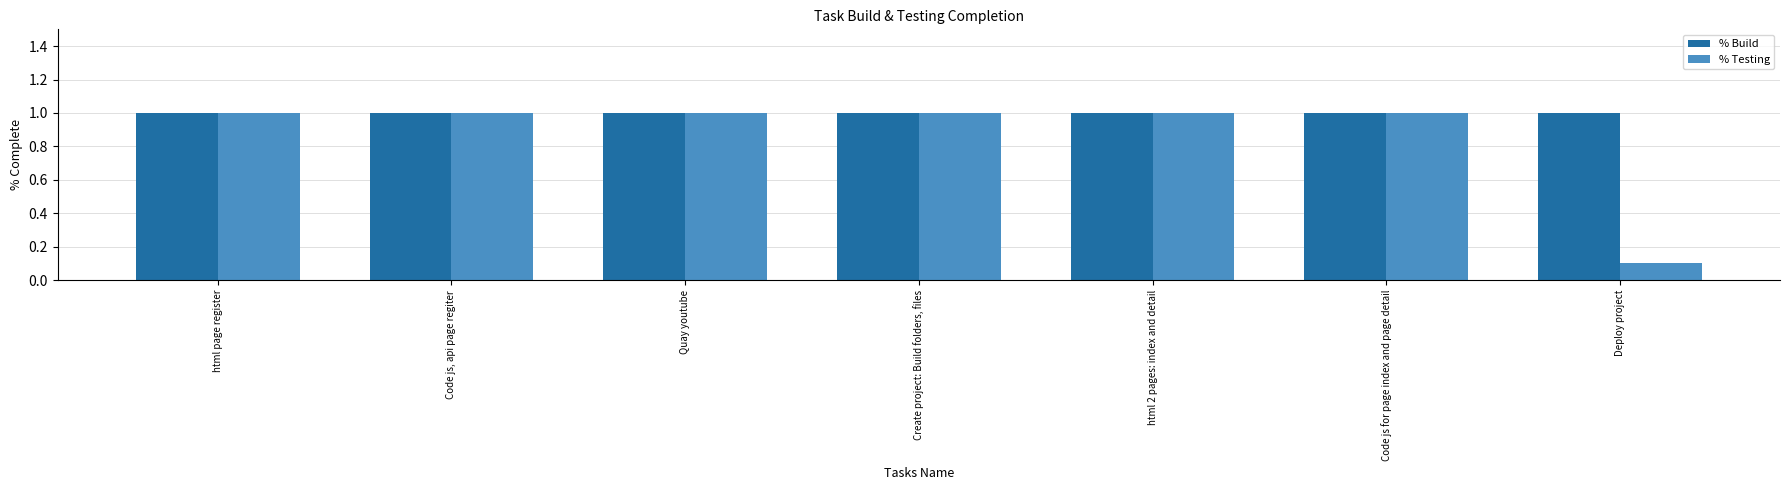

What is the difference between the highest and lowest values at Deploy project?

0.9